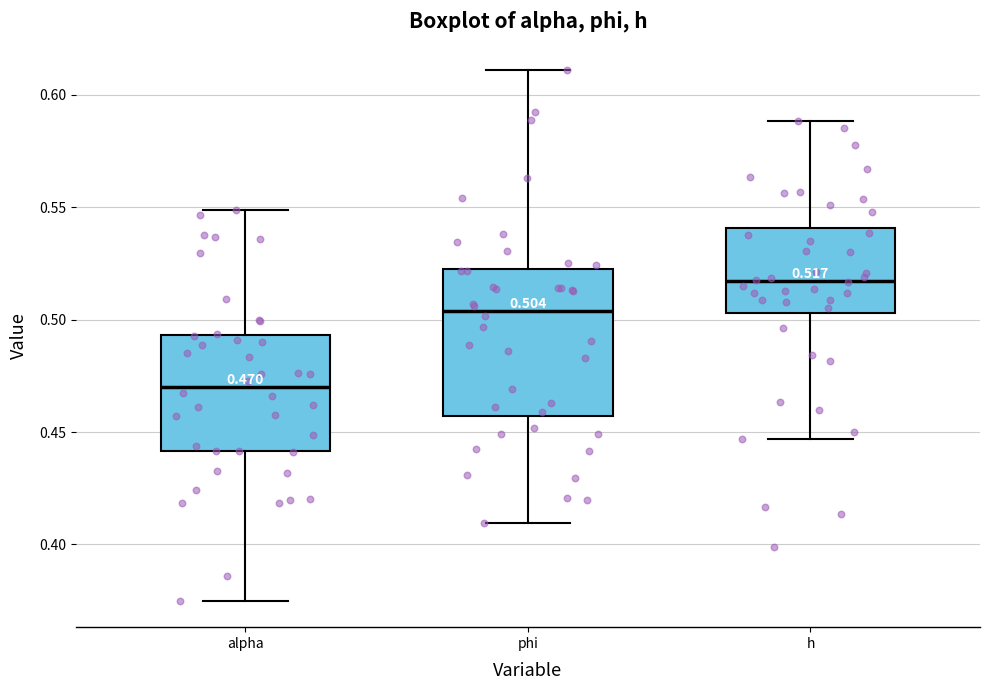

Which box is the tallest, from its lower edge to its upper edge?

phi